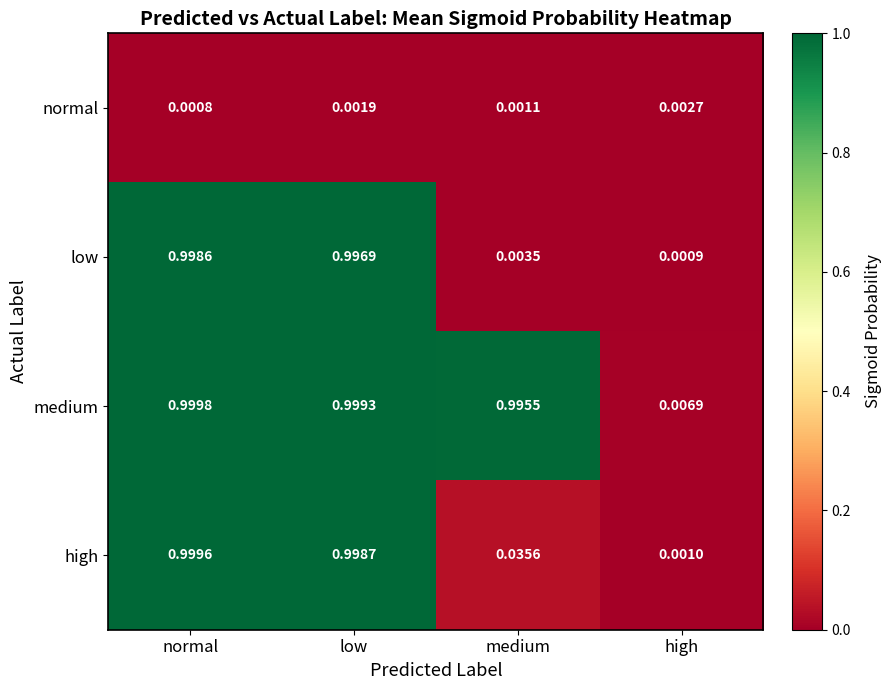

Which label corresponds to the largest value in the chart?

normal